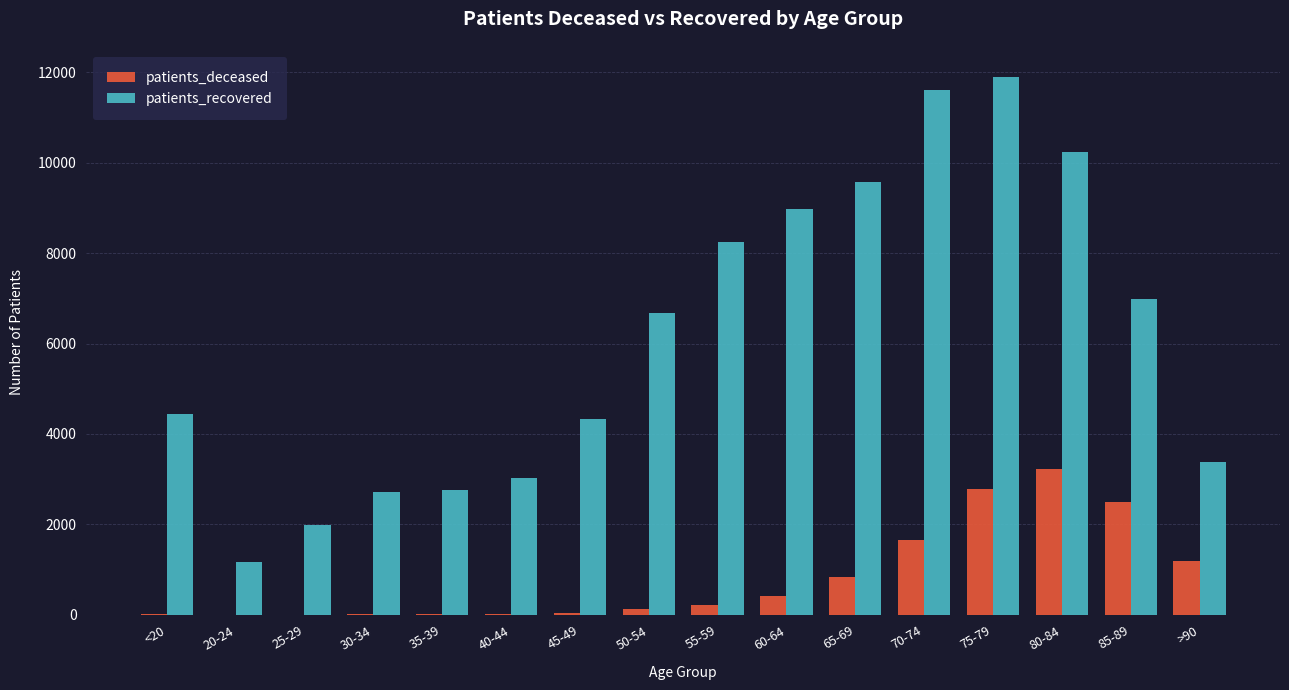

What is the total value across all series at 40-44?

3051